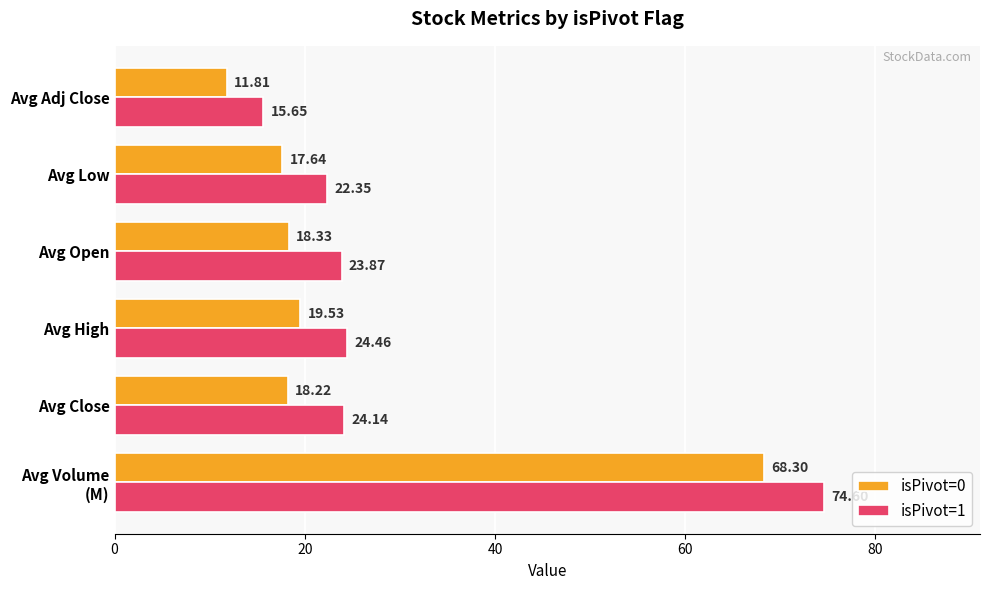

What is the average value of the isPivot=0 series?

25.6